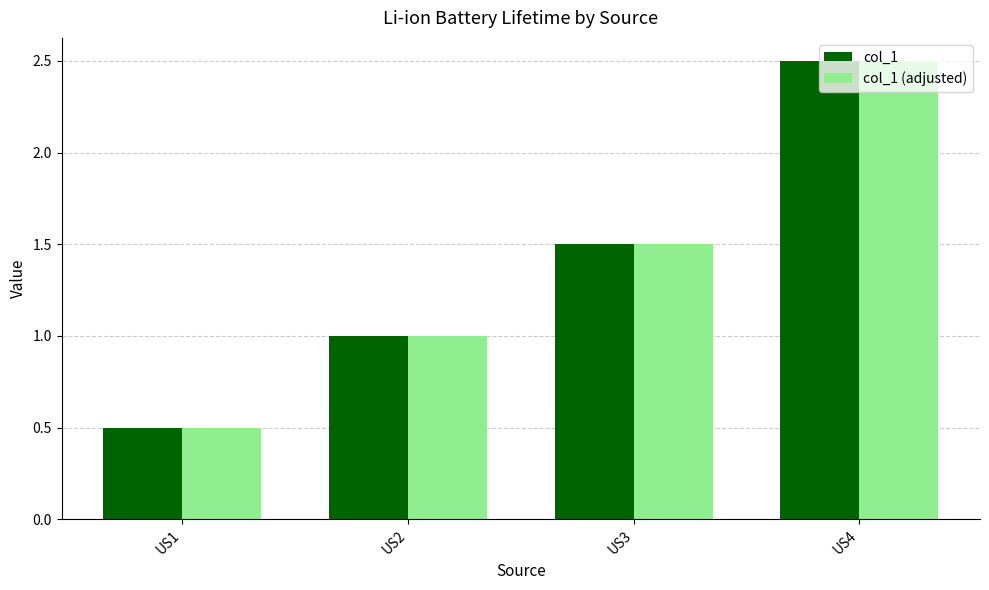

What are all the series names shown in the legend?

col_1, col_1 (adjusted)